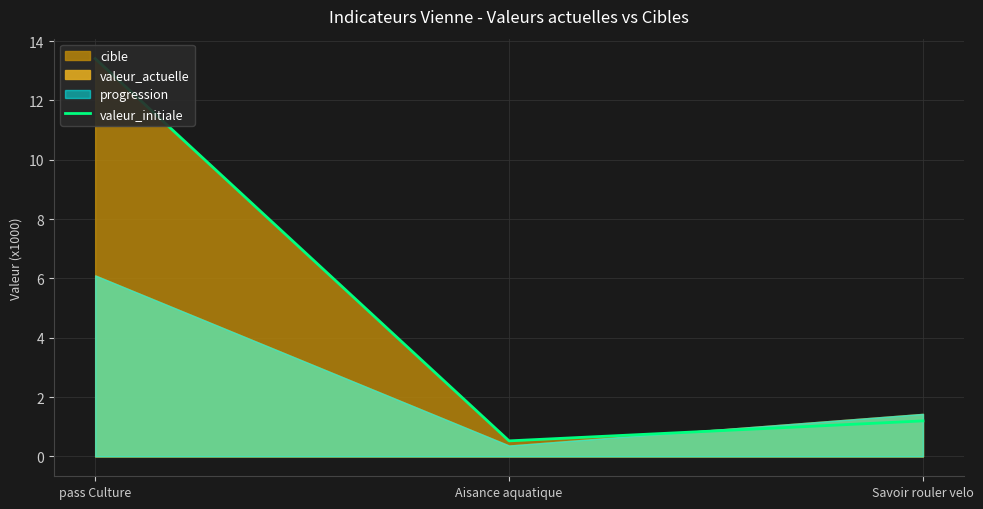

The chart shows a value of 13.4 at pass Culture. True or false?

True